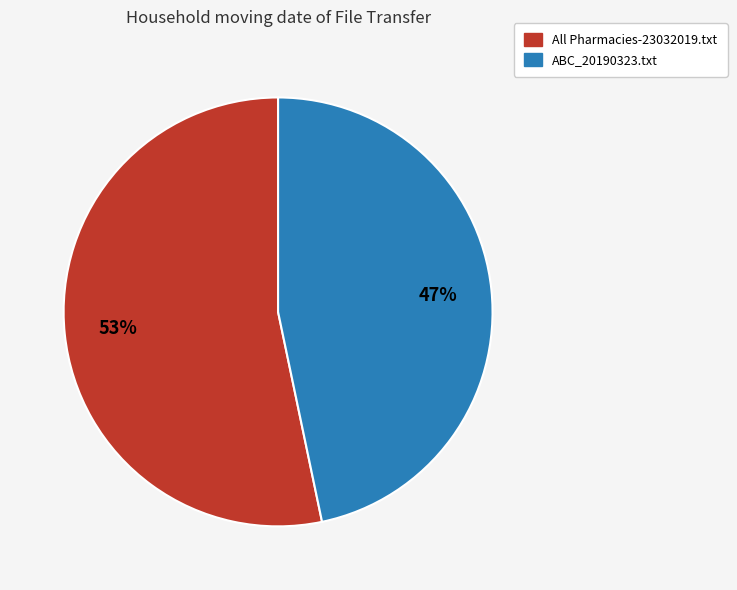

Count the number of slices in the pie.

2